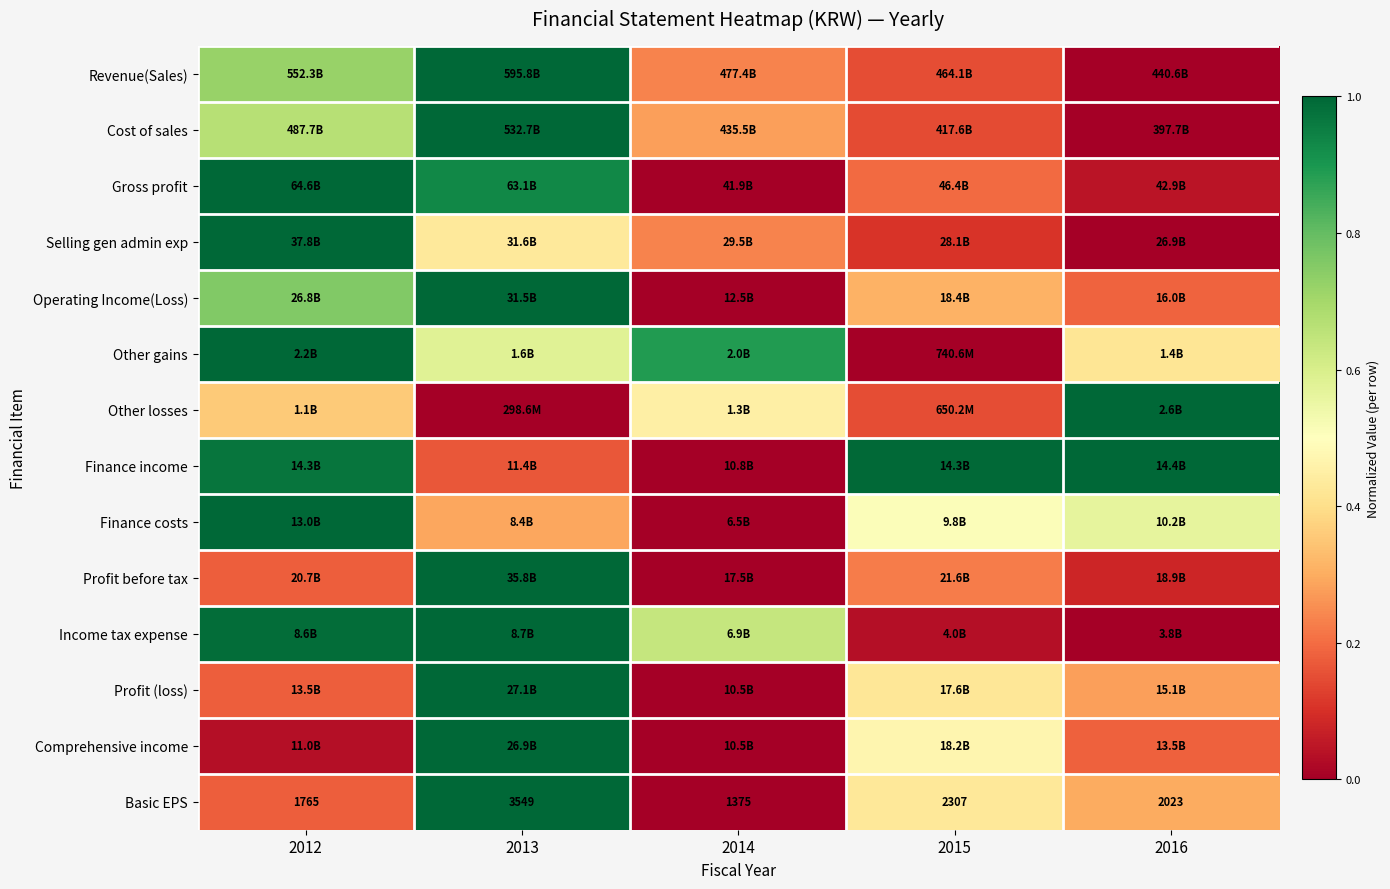

At how many categories does at least one series exceed 0?

5